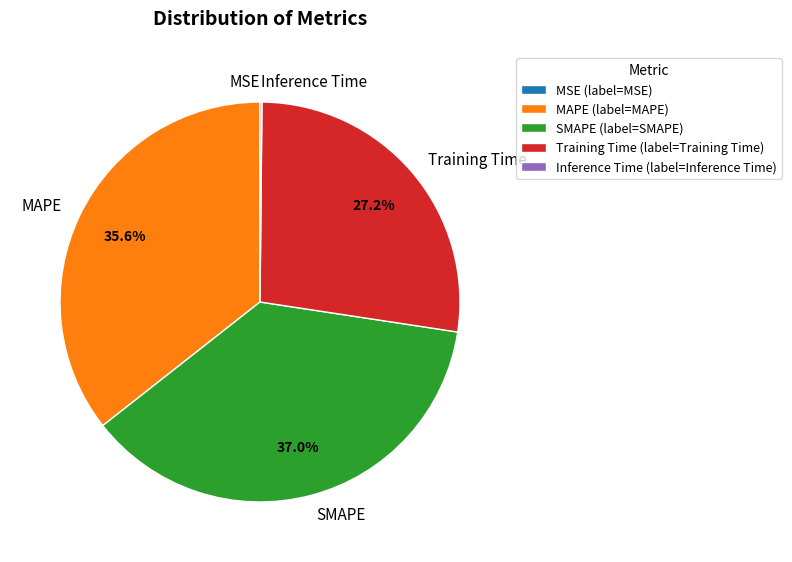

Does Training Time account for over 50% of the chart?

No